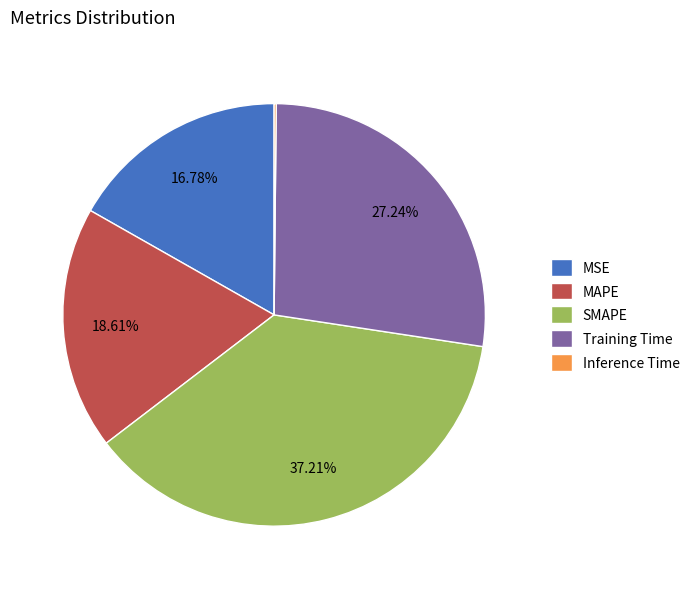

Does any single category account for the majority?

No